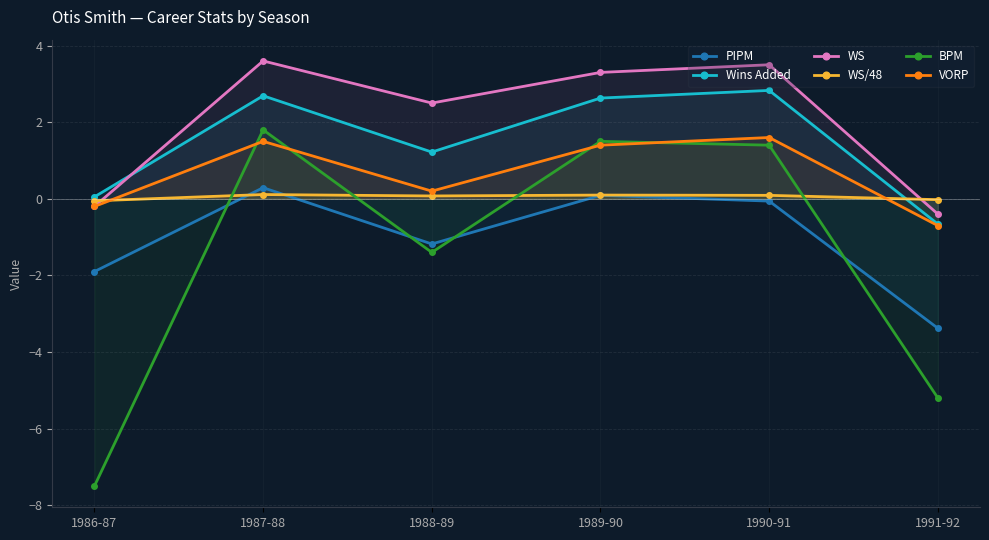

Reading right to left, extract all data points from this chart.

PIPM: -3.4	-0.1	0.1	-1.2	0.3	-1.9
Wins Added: -0.7	2.8	2.6	1.2	2.7	0.1
WS: -0.4	3.5	3.3	2.5	3.6	-0.2
WS/48: -0.0	0.1	0.1	0.1	0.1	-0.1
BPM: -5.2	1.4	1.5	-1.4	1.8	-7.5
VORP: -0.7	1.6	1.4	0.2	1.5	-0.2